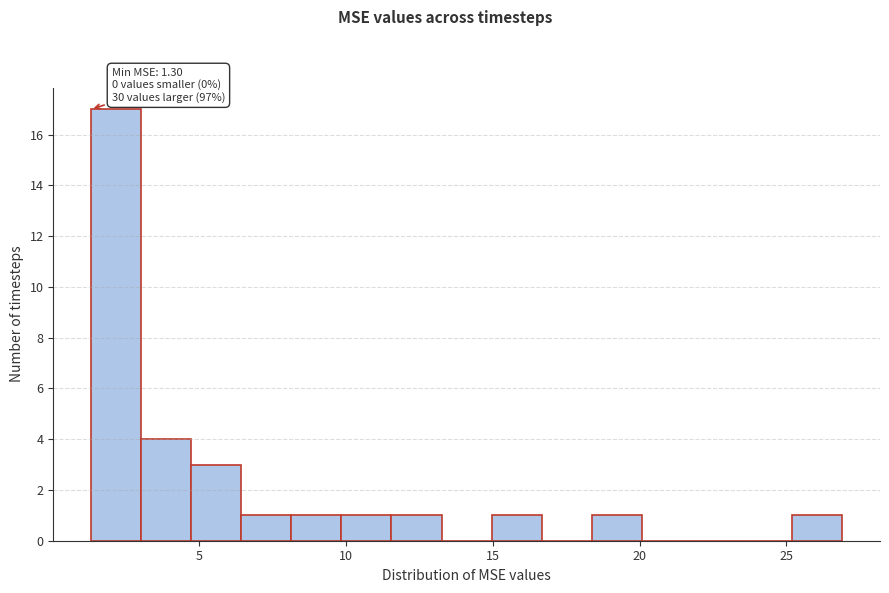

Around what value on the x-axis is the tallest bar? Give the approximate position of its centre, as read against the axis.

2.0